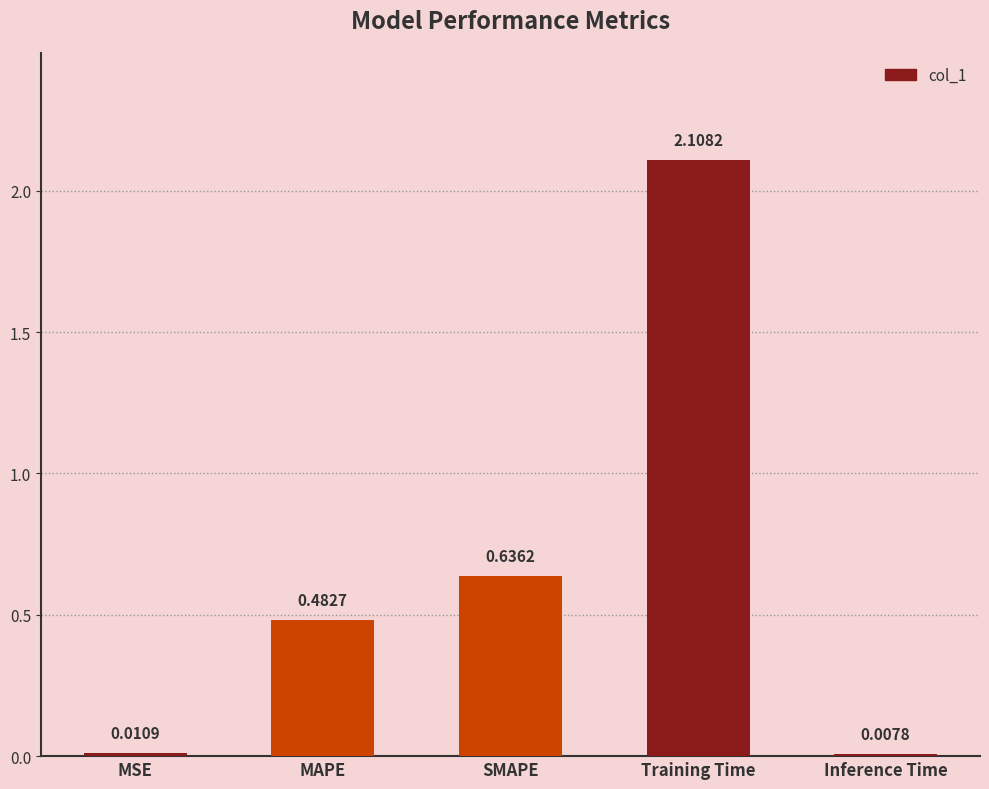

Are the bars grouped side by side (vs. stacked)?

No